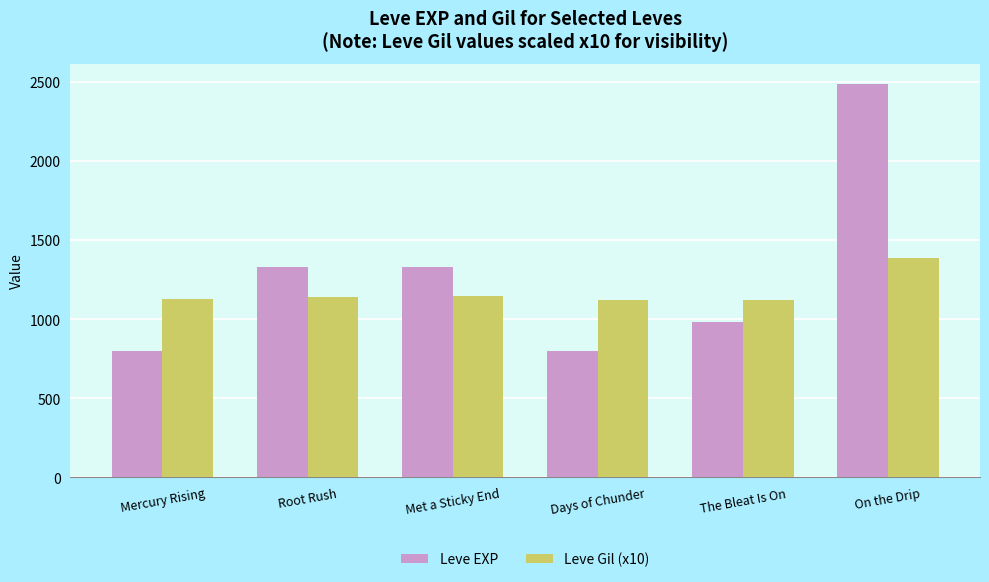

What is the value of the Leve Gil (x10) bar at the 3rd from the left?

1150